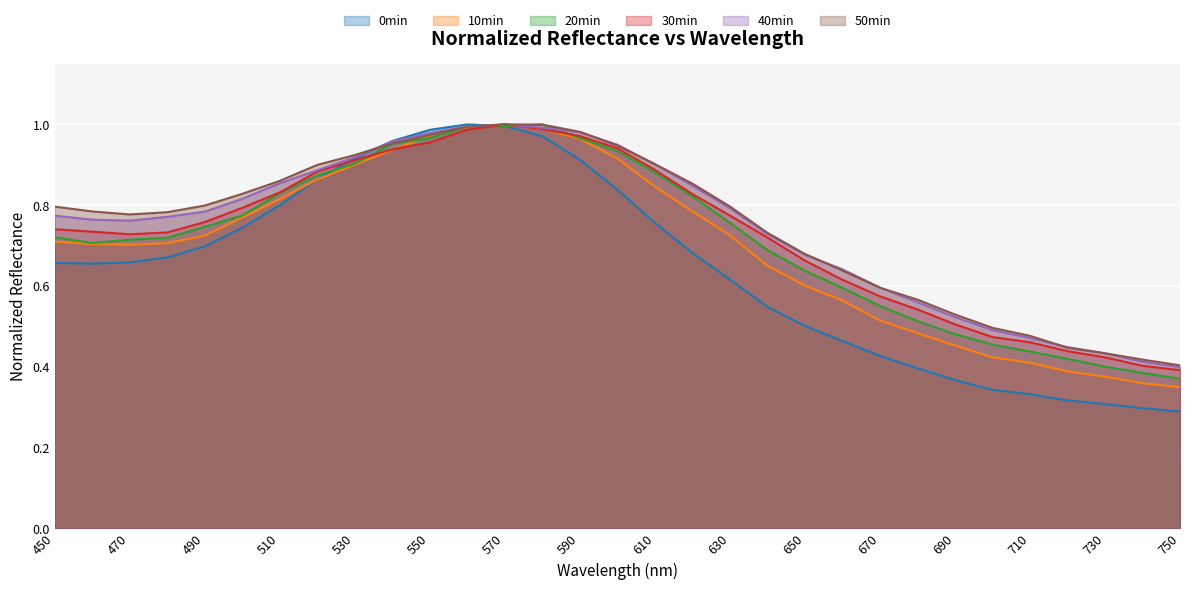

Is it true that 30min equals 0.3 at 620?

False